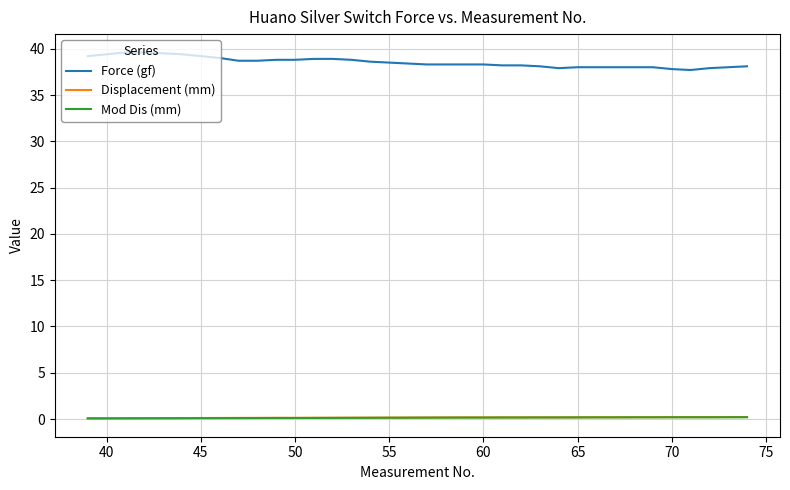

Which series has the largest total across all categories?

Force (gf)